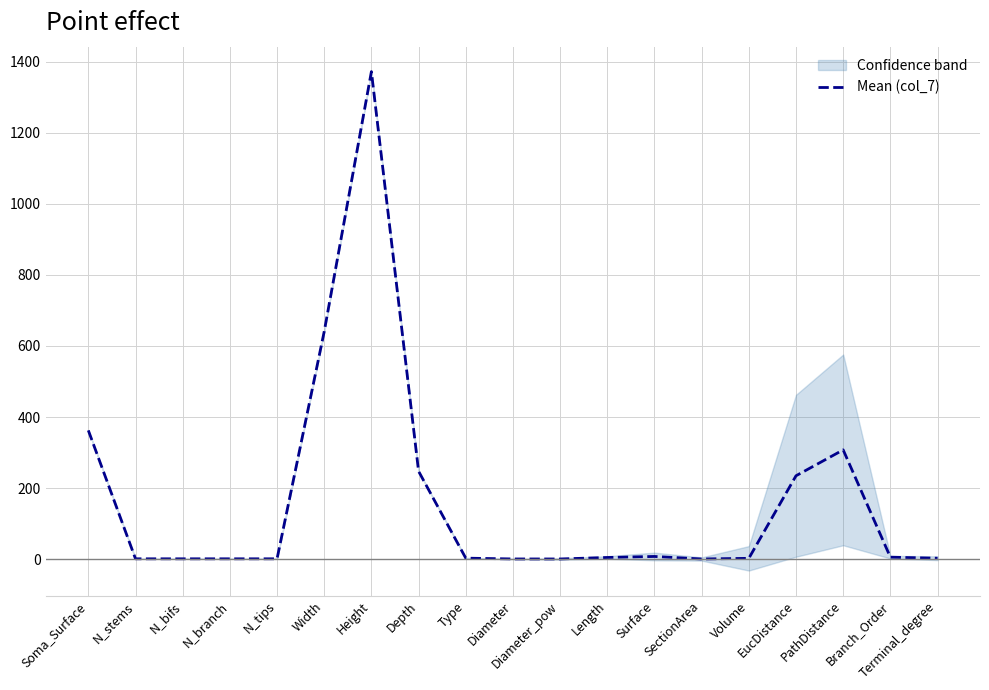

What is the value of the 14th point from the left?

0.5